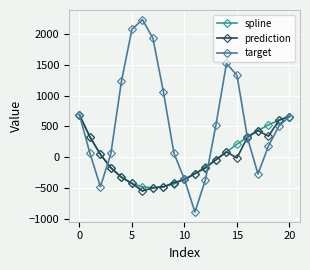

What is the value of the prediction point at the 12th from the left?

-262.8